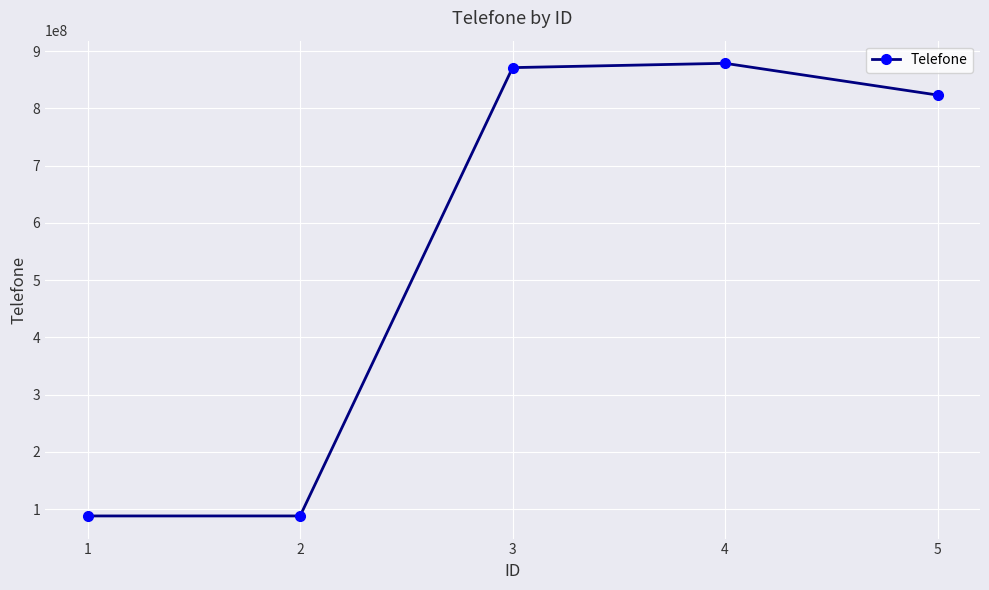

At which label is the value closest to 483326539?

5